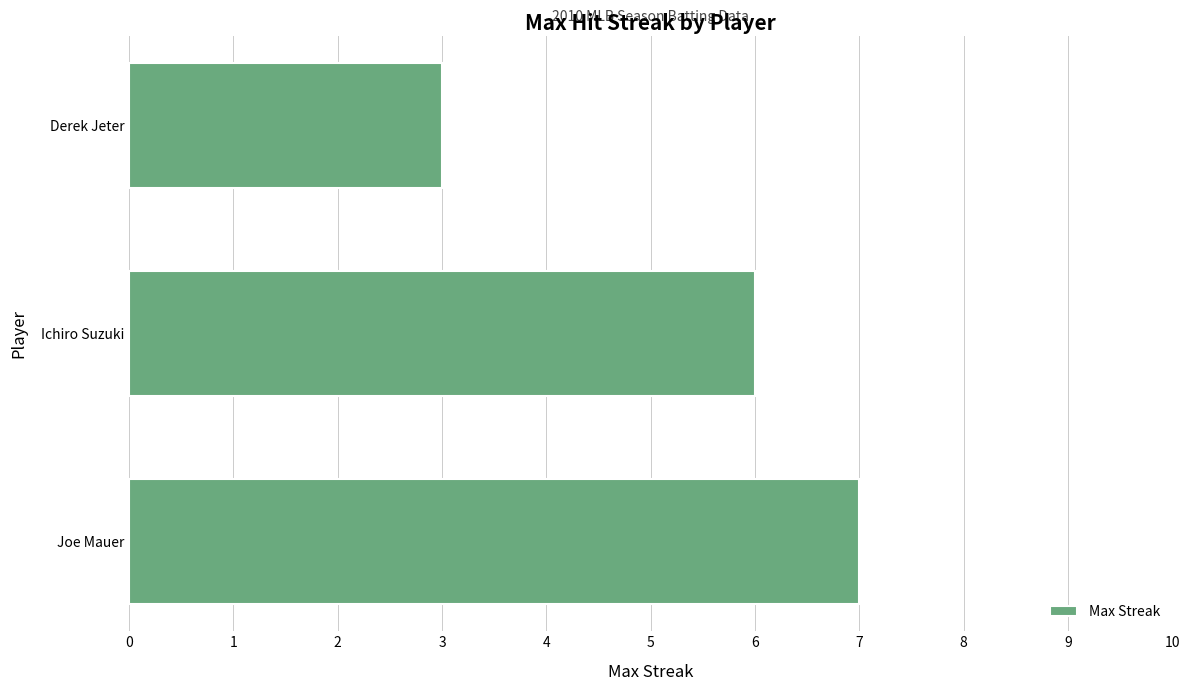

Reading bottom to top, list all the values displayed in this chart.

7	6	3